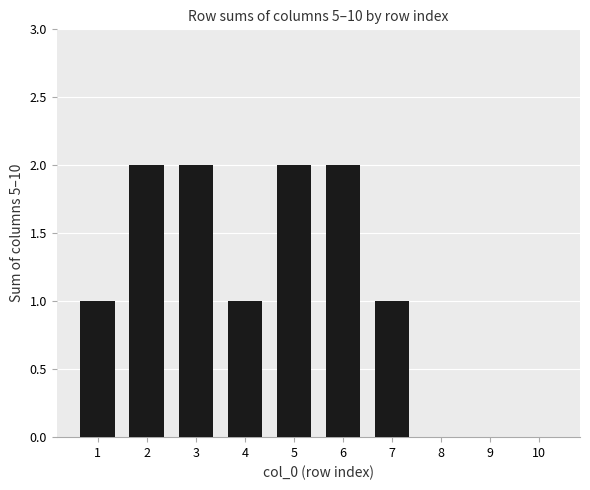

Is it true that the value at 5 is 3?

False